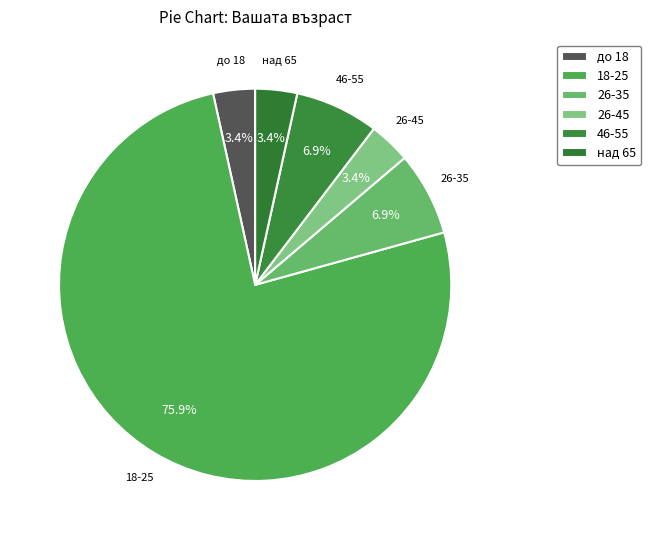

To the nearest percent, what is the combined percentage of 18-25 and 26-35?

83%